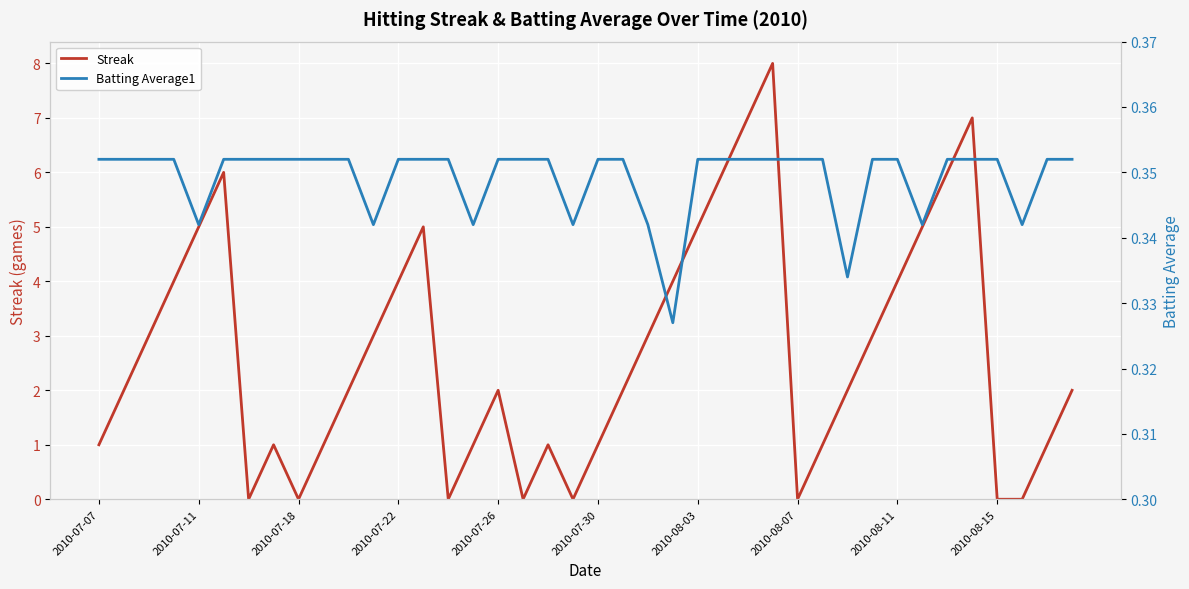

What is the average value of the Streak series?

2.7